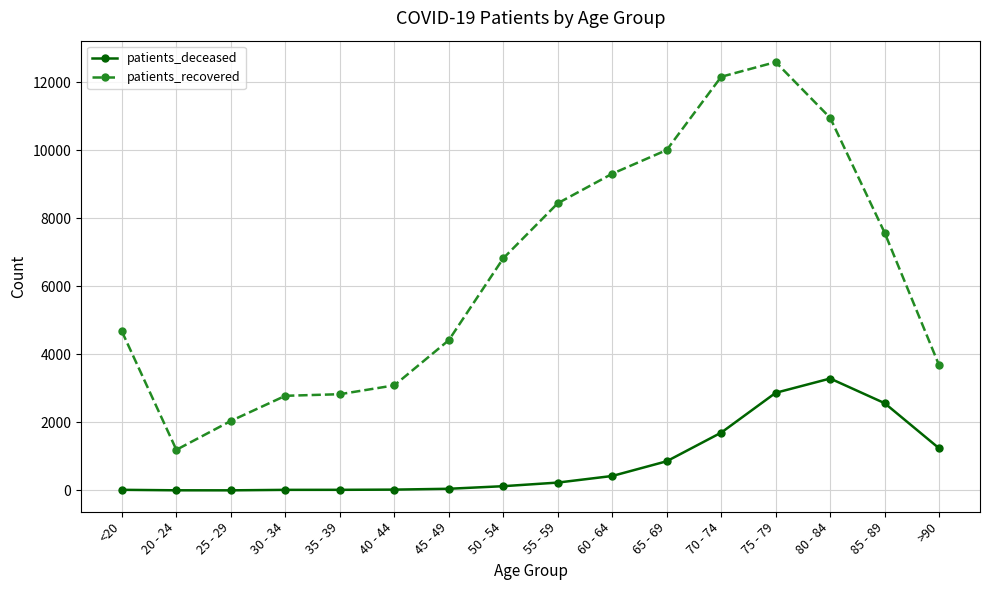

Is this an area chart (filled region under the line)?

No